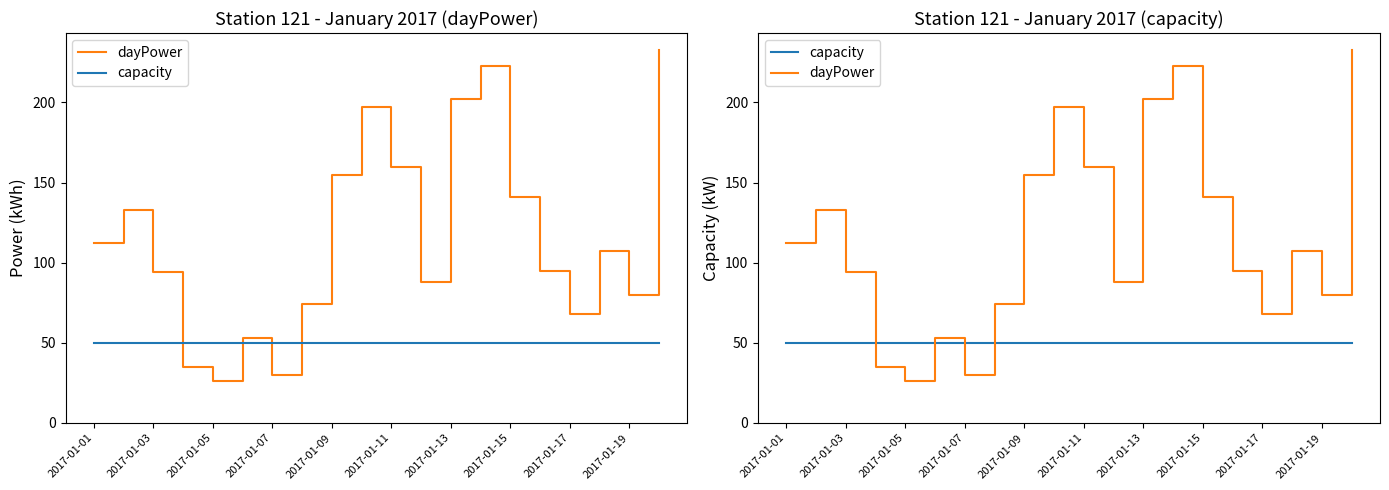

What are all the series names shown in the legend?

dayPower, capacity